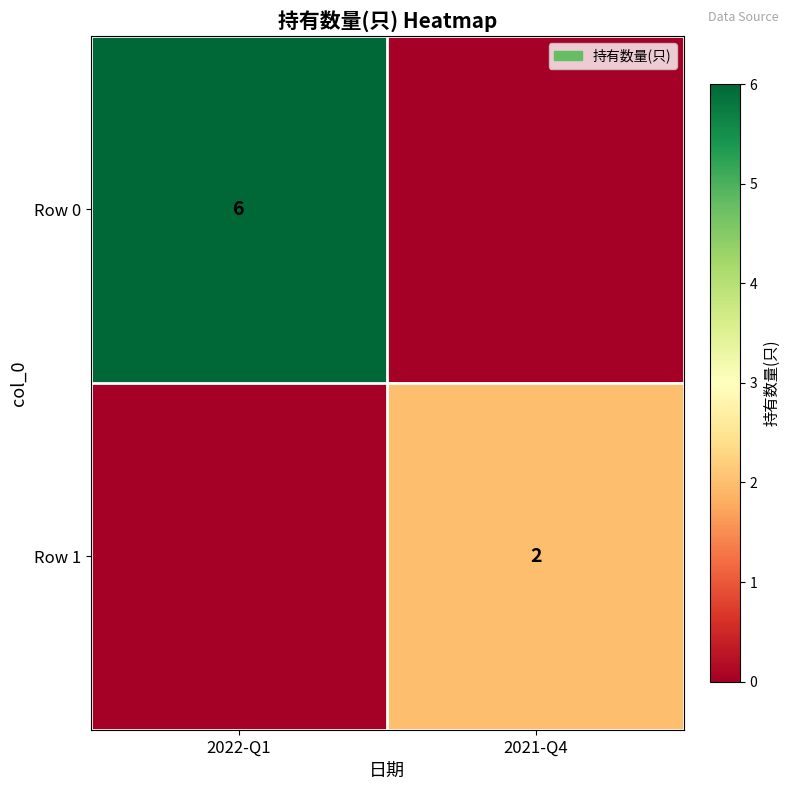

True or false: Row 0 has a value of 9 at 2022-Q1.

False